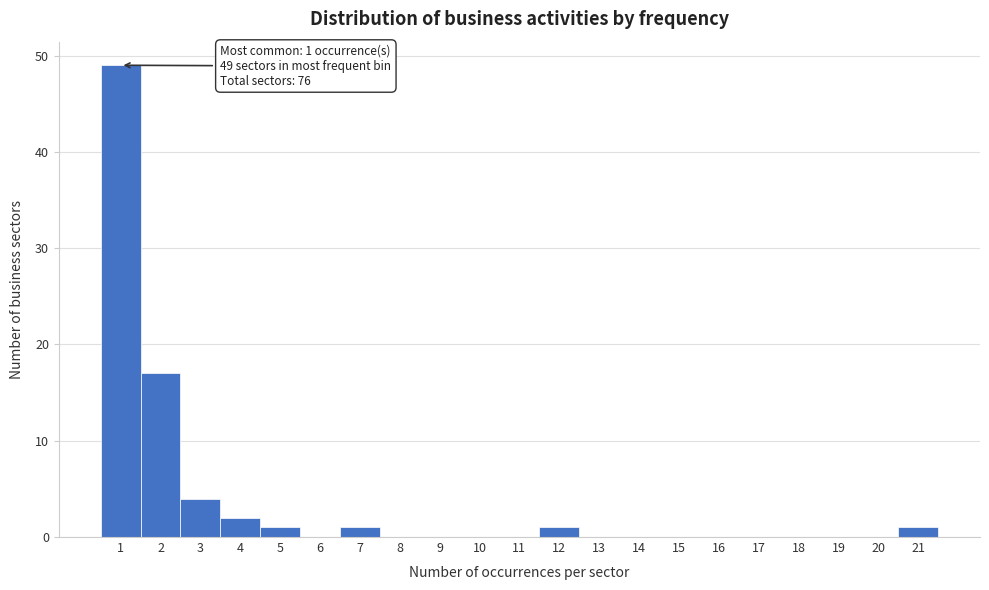

Reading left to right, extract all data points from this chart.

1=49	2=17	3=4	4=2	5=1	6=0	7=1	8=0	9=0	10=0	11=0	12=1	13=0	14=0	15=0	16=0	17=0	18=0	19=0	20=0	21=1